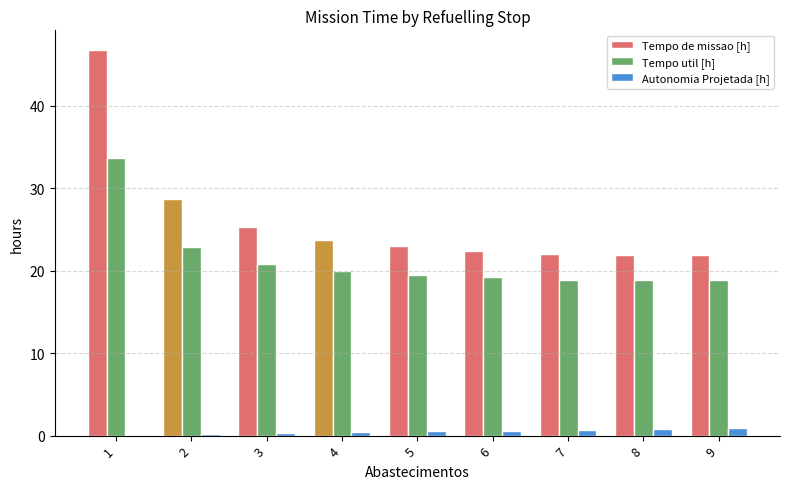

The Tempo util [h] series shows 54.8 at 1. True or false?

False